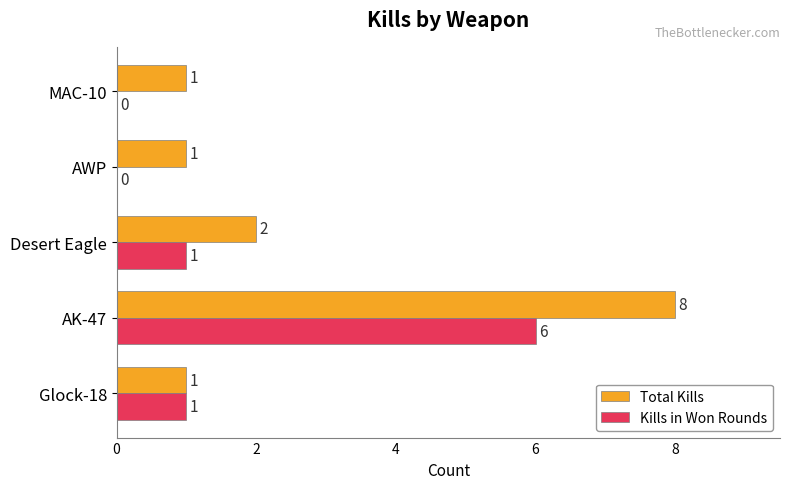

Count the Kills in Won Rounds values in the range 0 to 1.

4